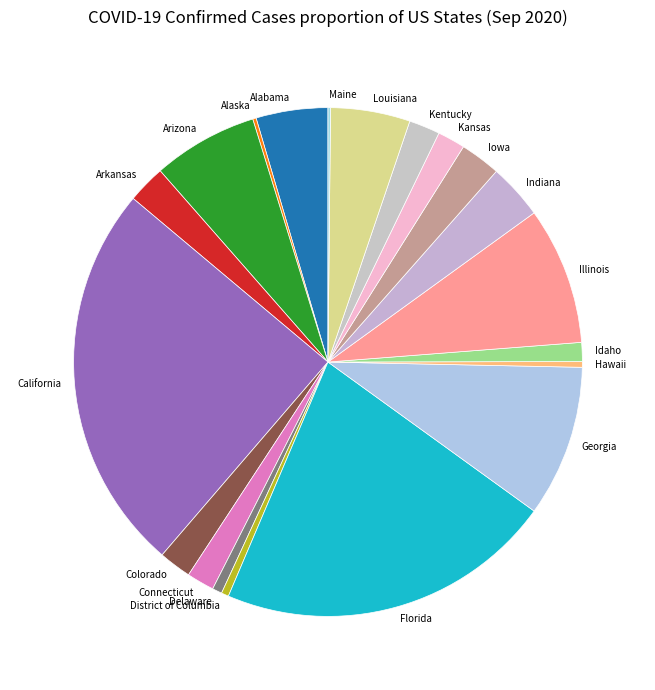

What is the largest slice in the pie chart?

California